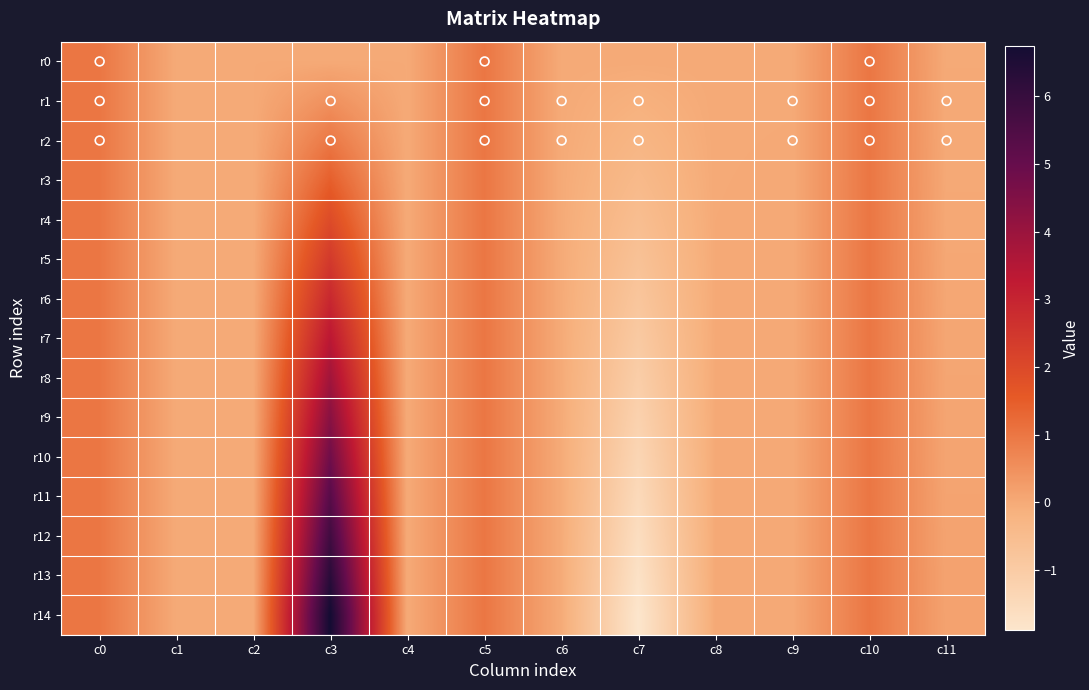

How many data points does each series have?

12